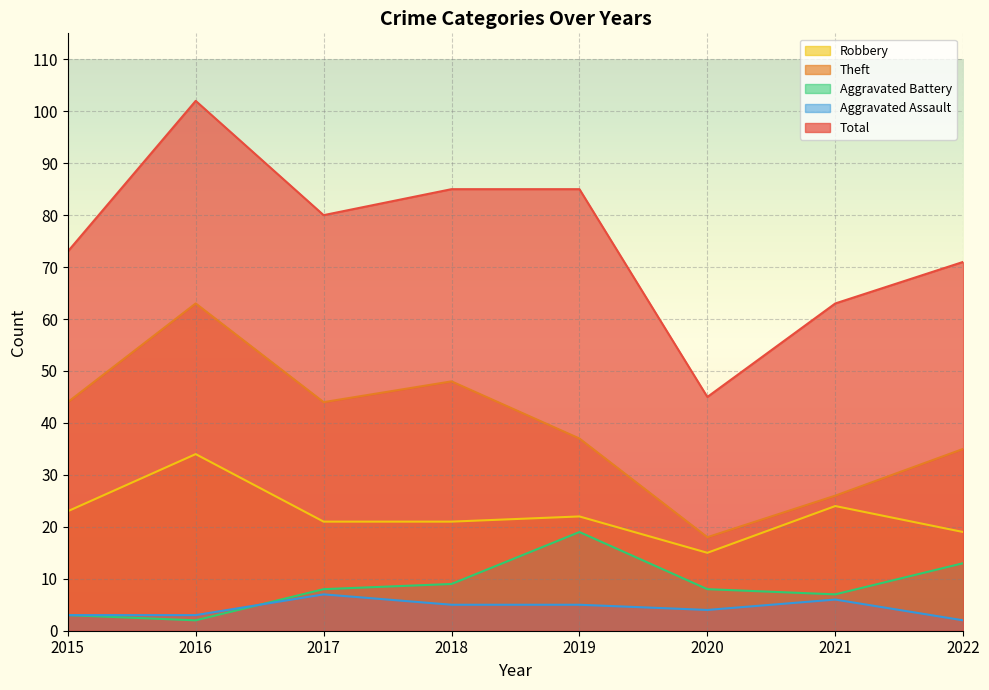

Reading right to left, list all the values displayed in this chart.

Robbery: 19	24	15	22	21	21	34	23
Theft: 35	26	18	37	48	44	63	44
Aggravated Battery: 13	7	8	19	9	8	2	3
Aggravated Assault: 2	6	4	5	5	7	3	3
Total: 71	63	45	85	85	80	102	73